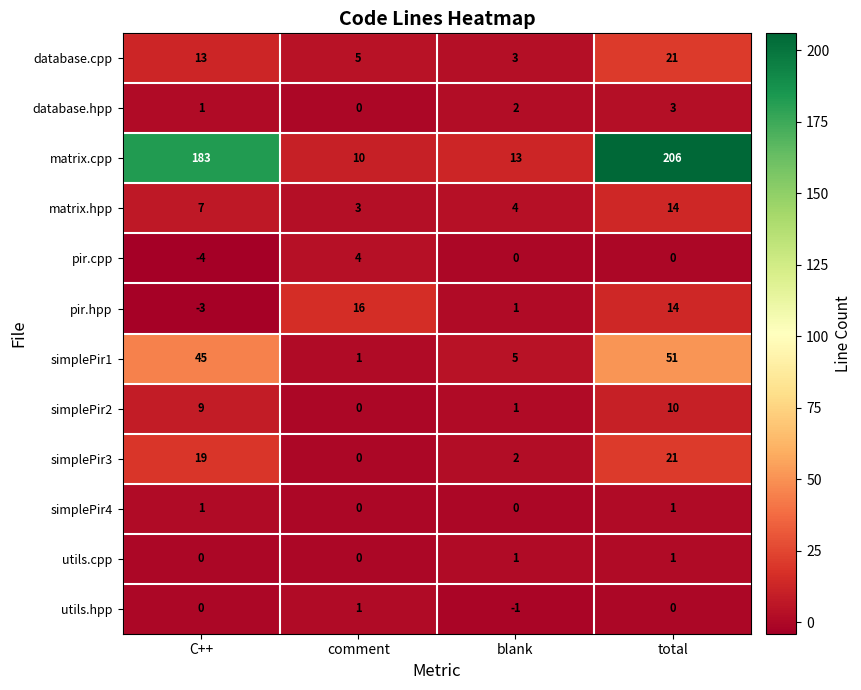

Which series has the widest spread of values?

matrix.cpp